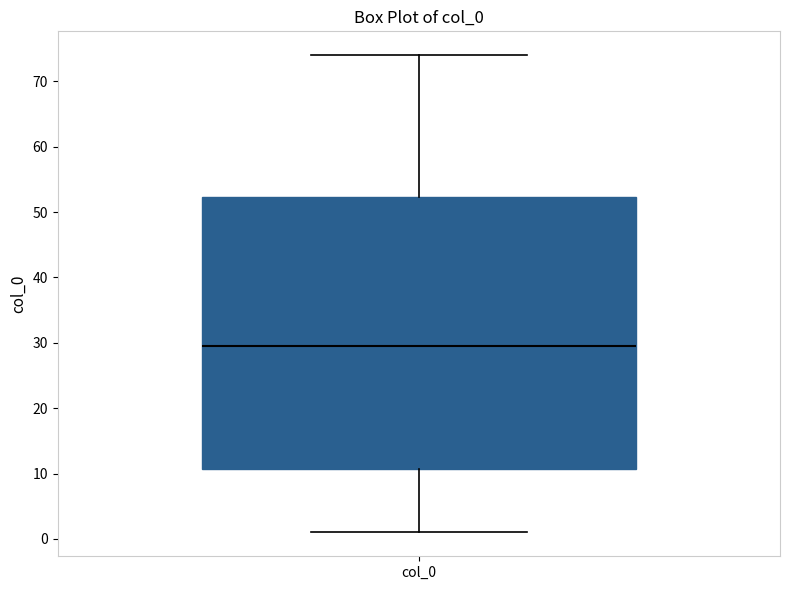

Read this box plot against the y-axis: the position of the median line, the range covered by the box, and the ends of both whiskers. The values are not printed on the chart, so give them approximately, as read against the axis.

median 30, box 11 to 52, whiskers 1 to 74